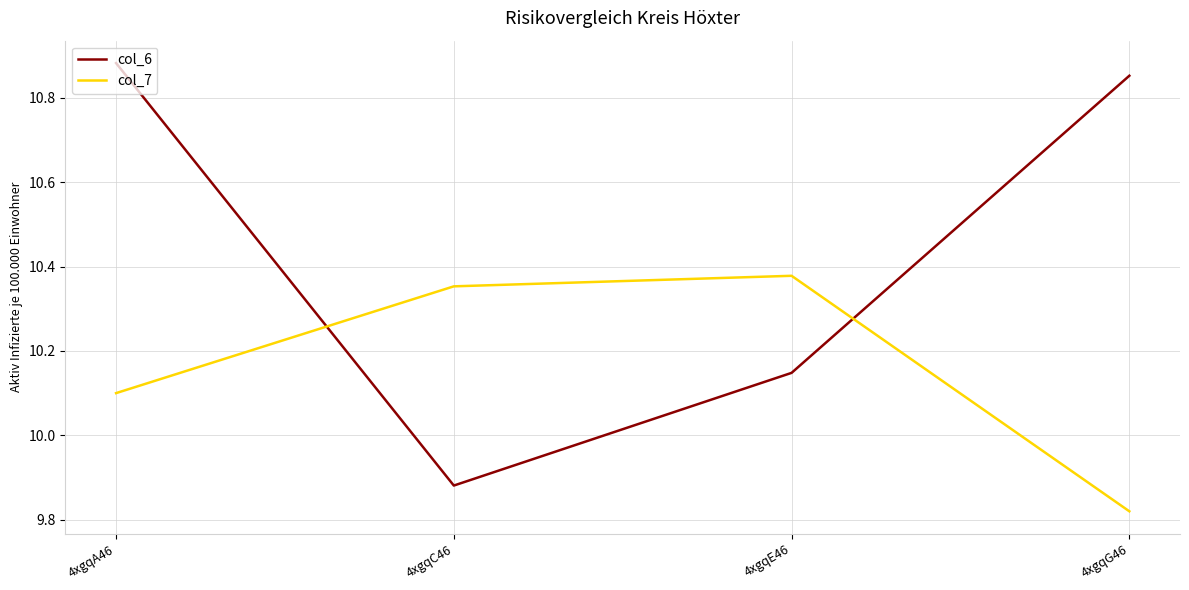

What position from the left is 4xgqA46?

1